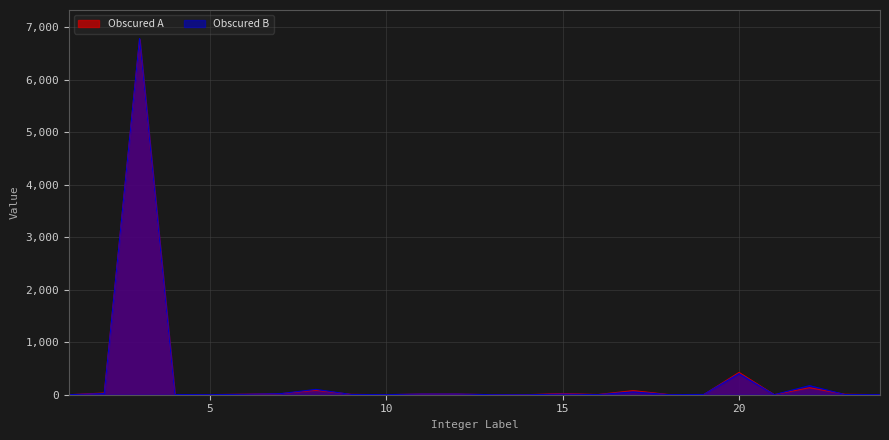

Which has a higher value, 16 or 19?

16